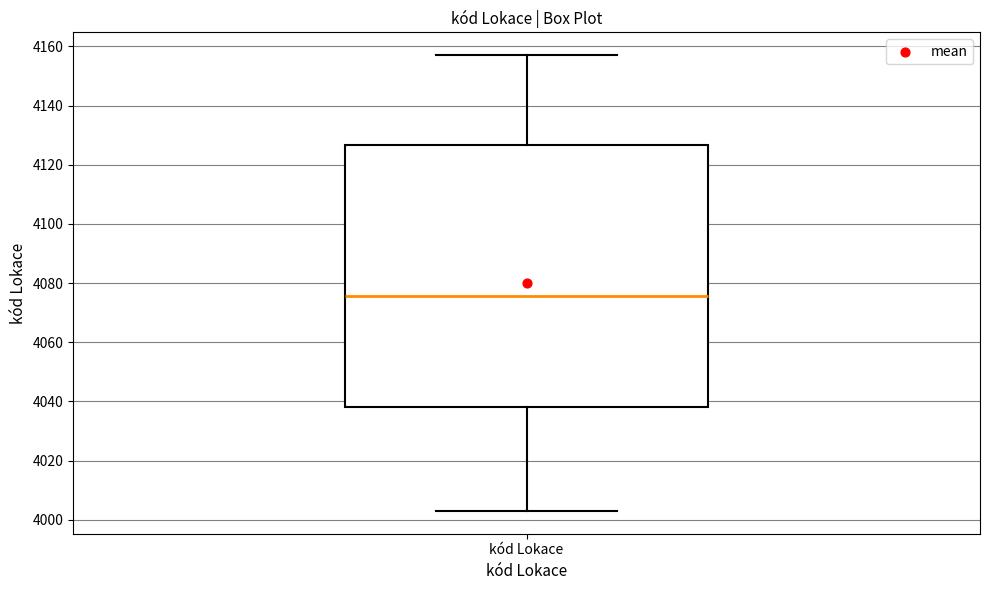

Where is the lower edge of the box for kód Lokace on the y-axis? The values are not printed on the chart, so give them approximately, as read against the axis.

4038